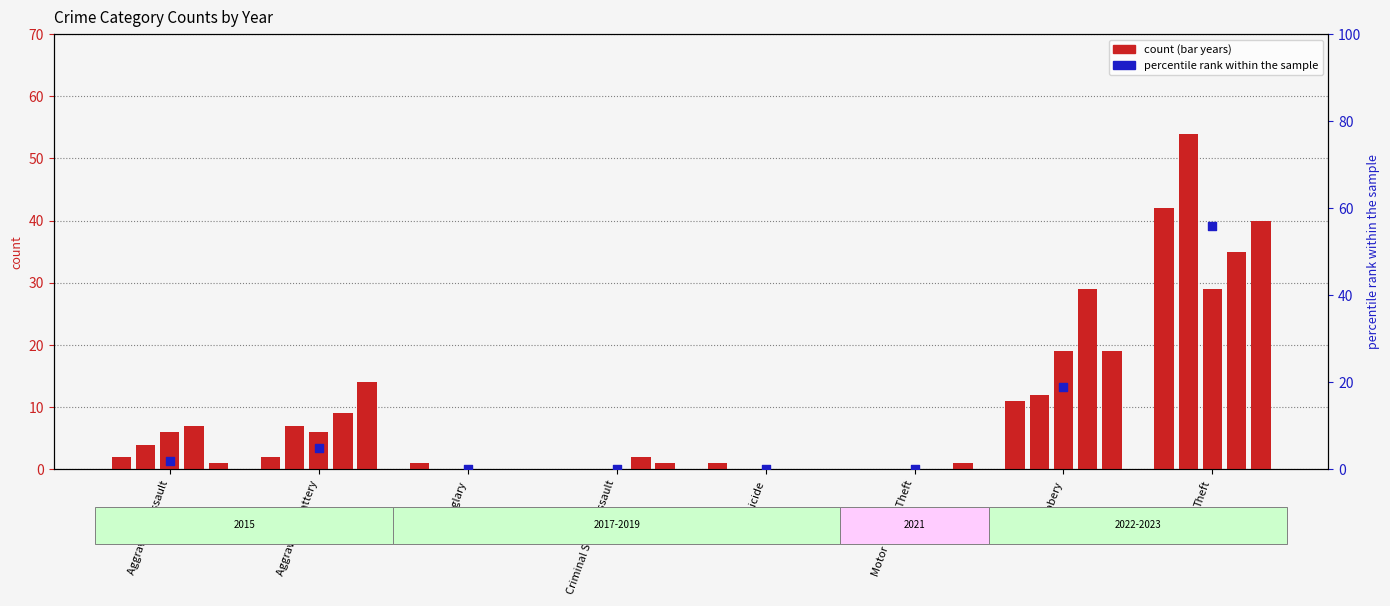

Is the value of 2015 at Aggravated Battery greater than the value of 2021 at Aggravated Battery?

No